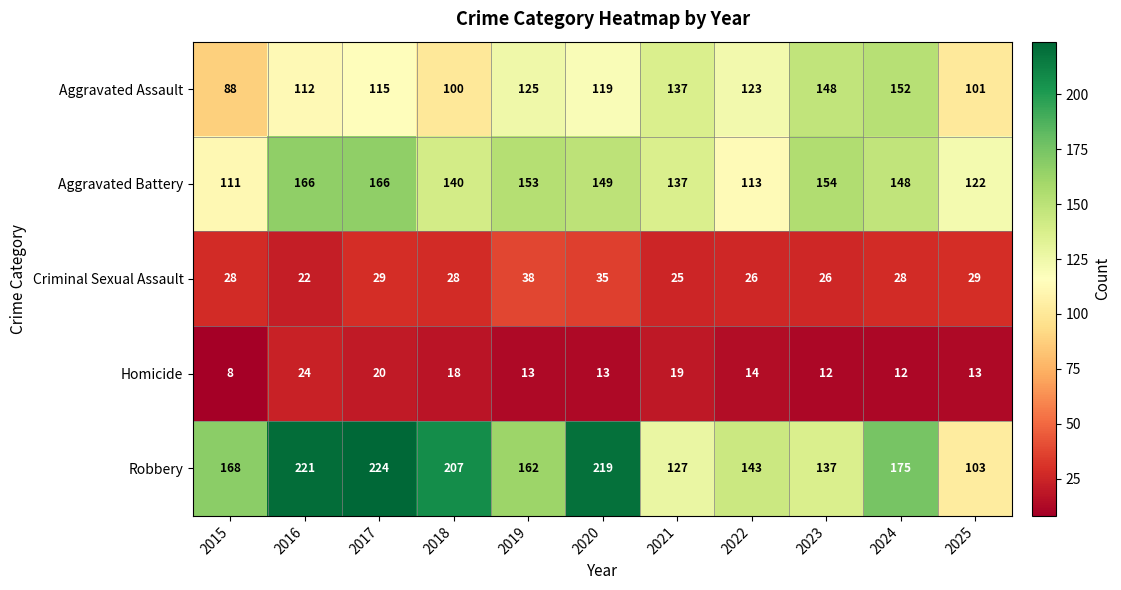

The Aggravated Battery series shows 216 at 2024. True or false?

False